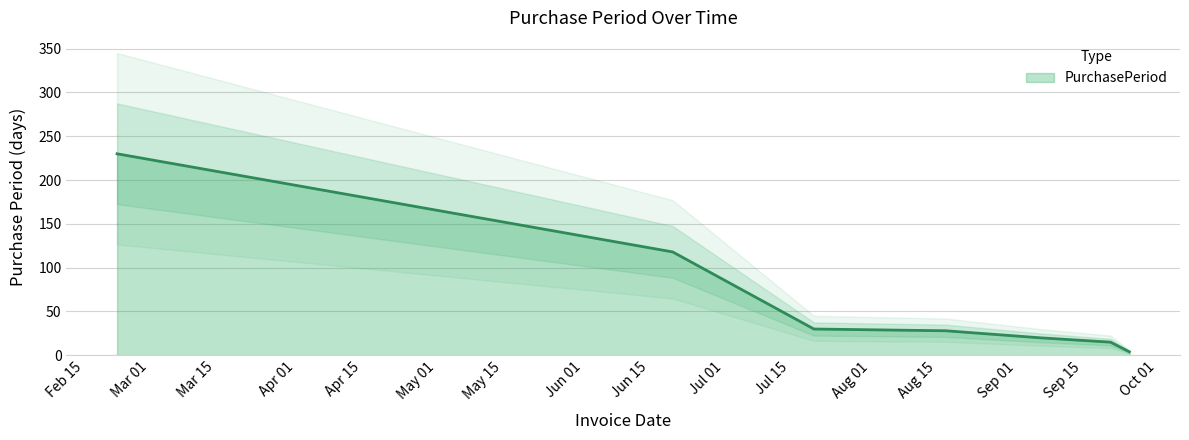

What is the maximum value shown in the chart?

230